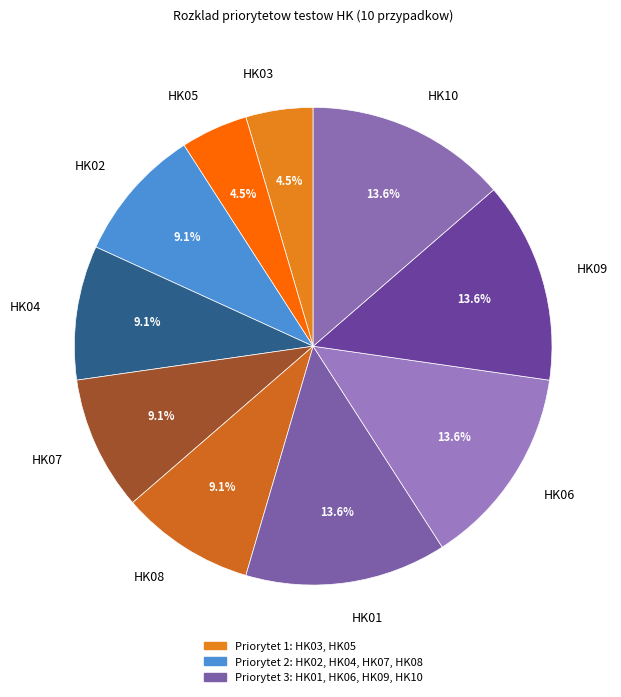

What is the ratio of the value at HK05 to the value at HK10?

0.3